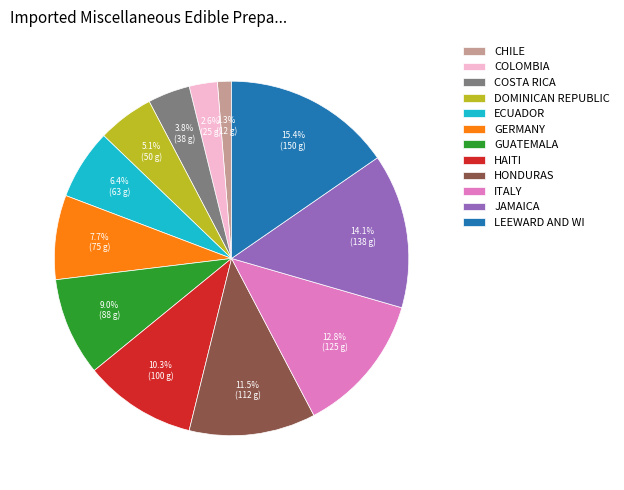

What is the smallest slice in the pie chart?

CHILE